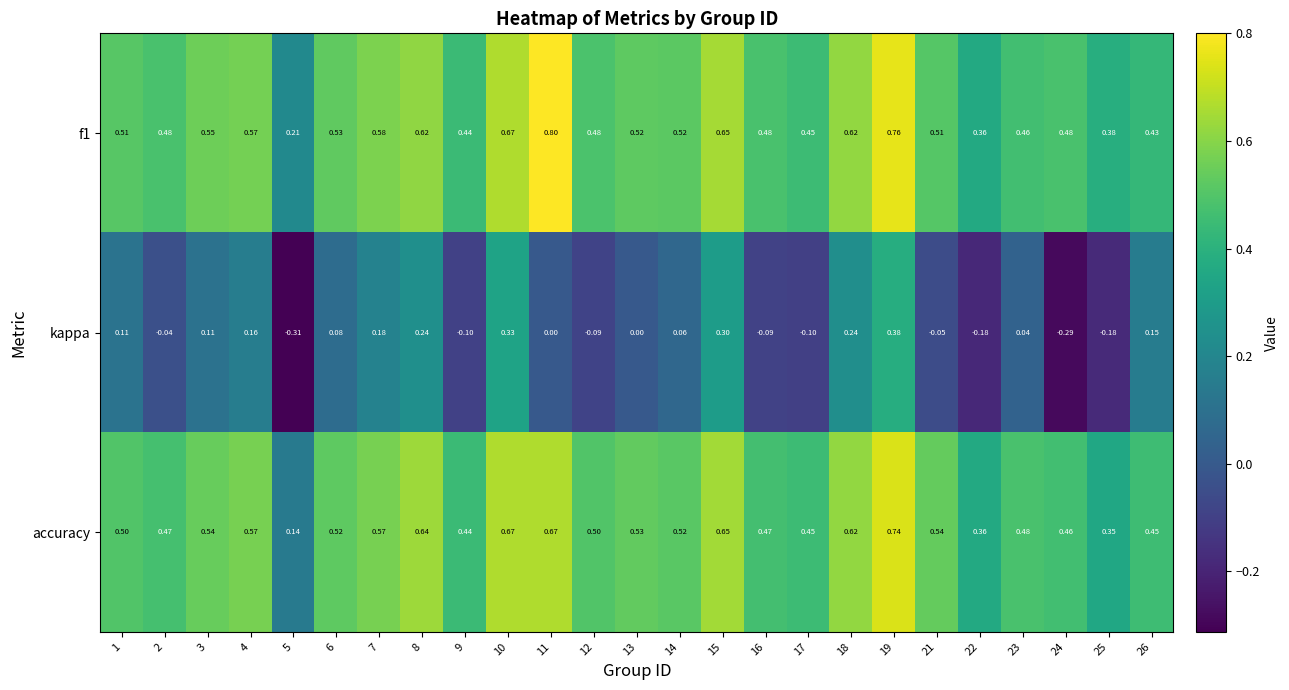

Is the value of f1 at 11 greater than the value of kappa at 21?

Yes